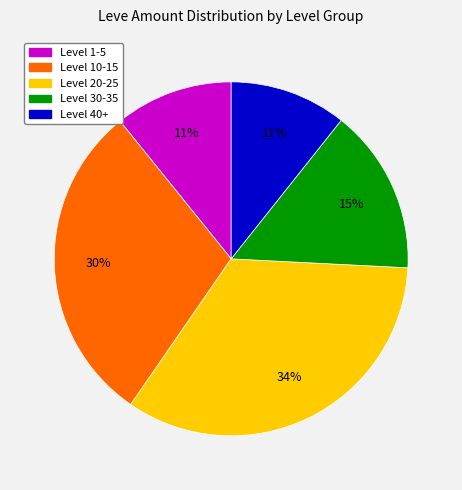

Does any single category account for the majority?

No